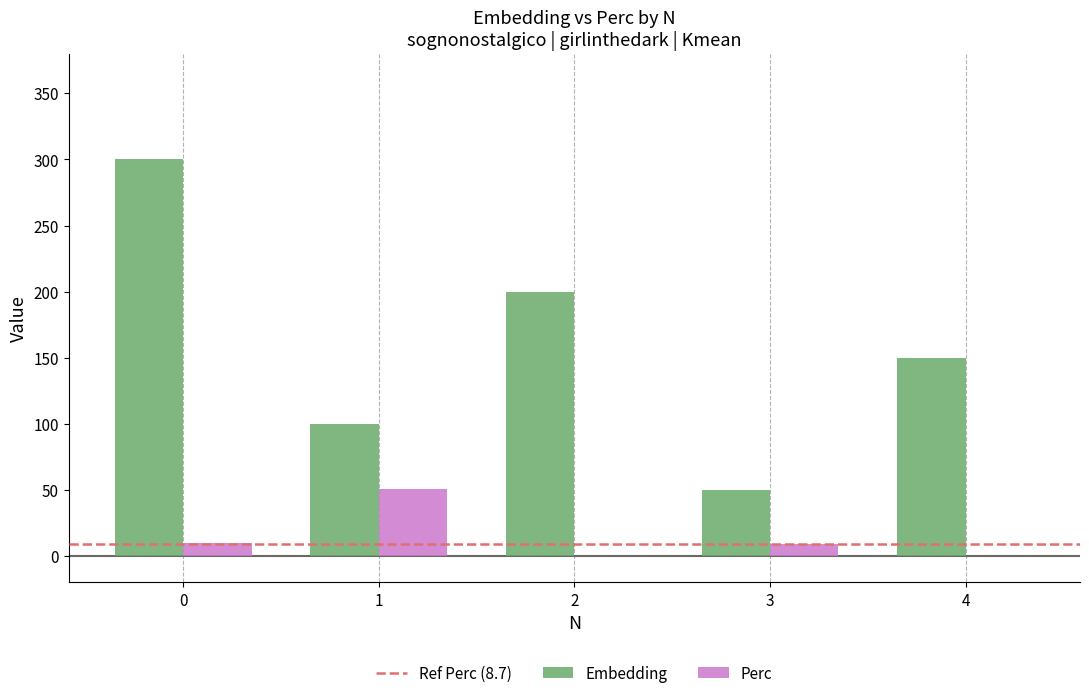

What is the difference between the Perc values at 0 and 4?

10.1